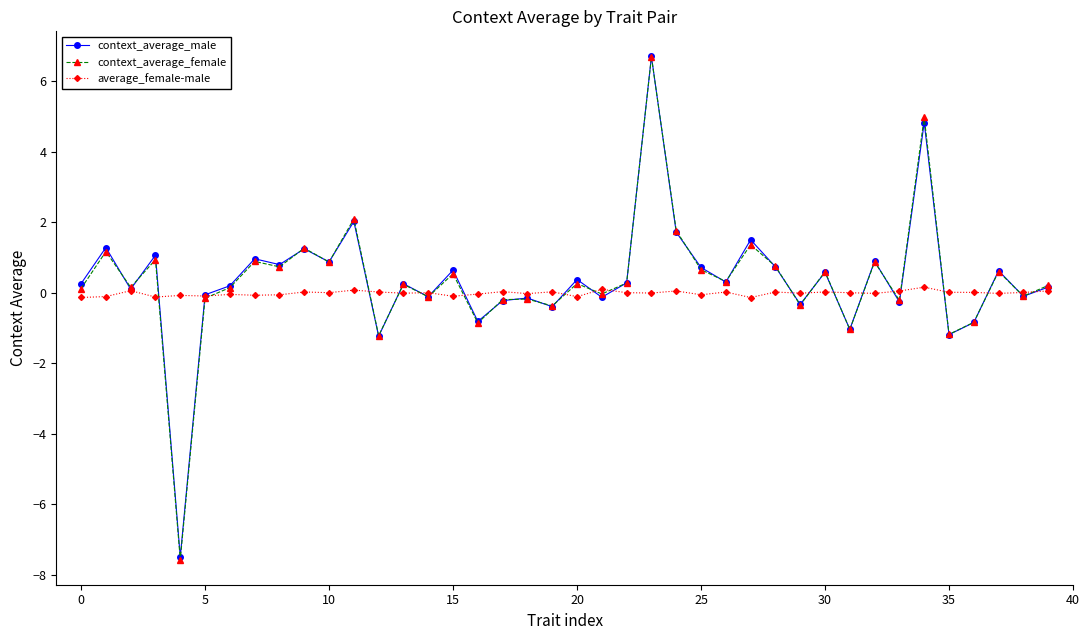

Which series has the largest range (max minus min)?

context_average_female